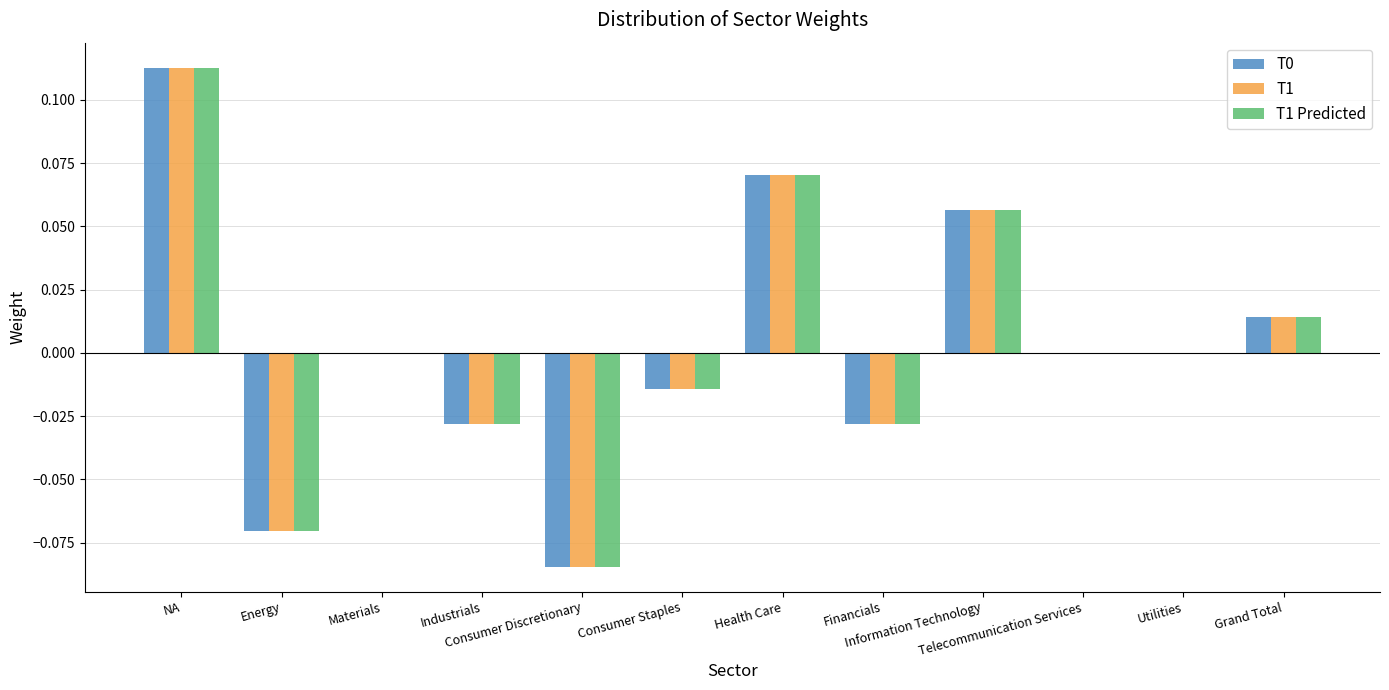

At which category is the sum across all series the highest?

NA